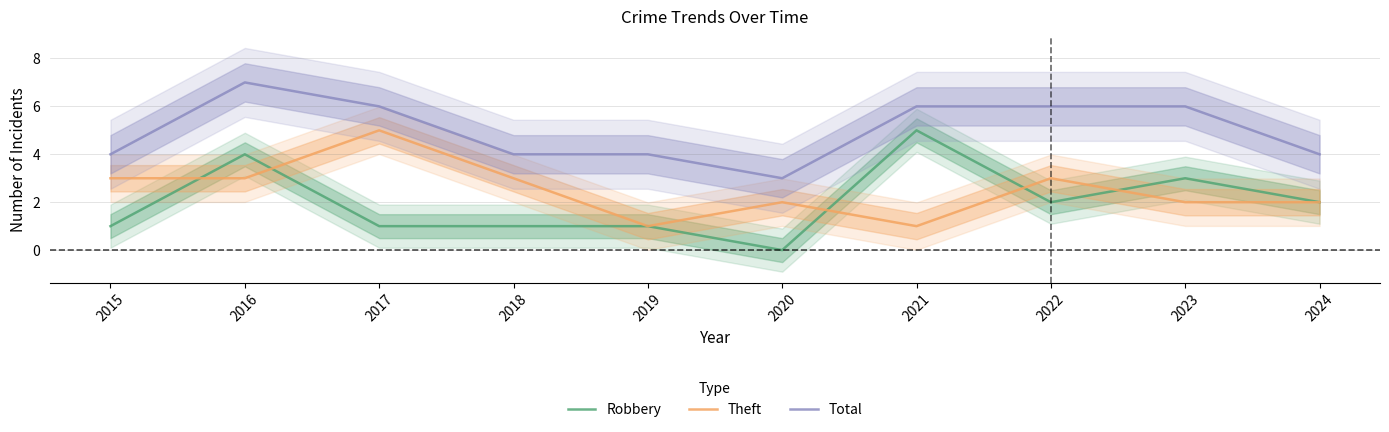

Is this an area chart (filled region under the line)?

No